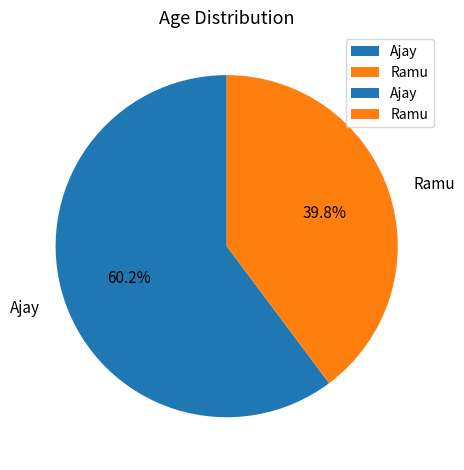

Which category has the smallest portion of the pie?

Ramu